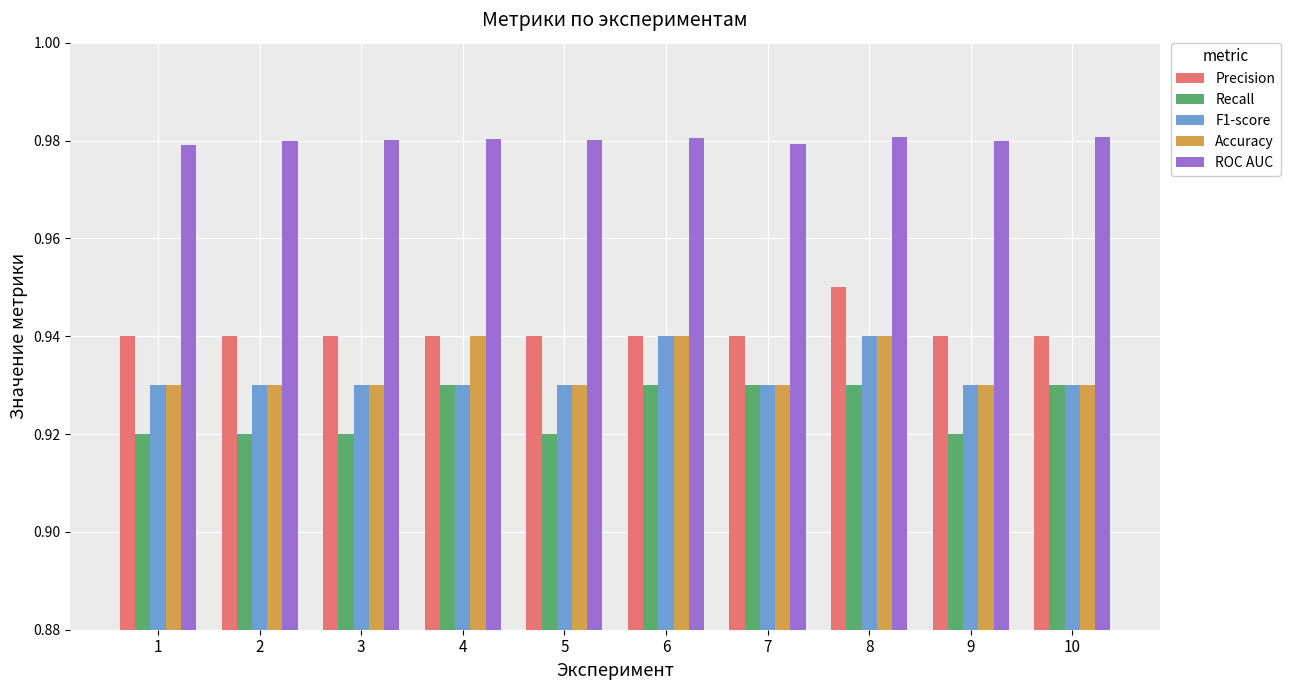

Does the chart contain any negative values?

No